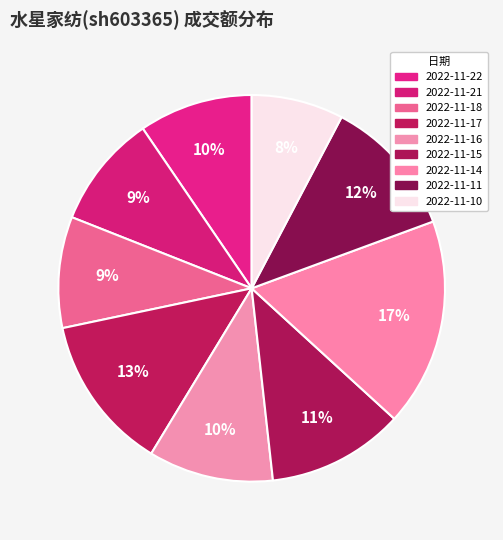

Is there any slice that represents more than half of the pie?

No